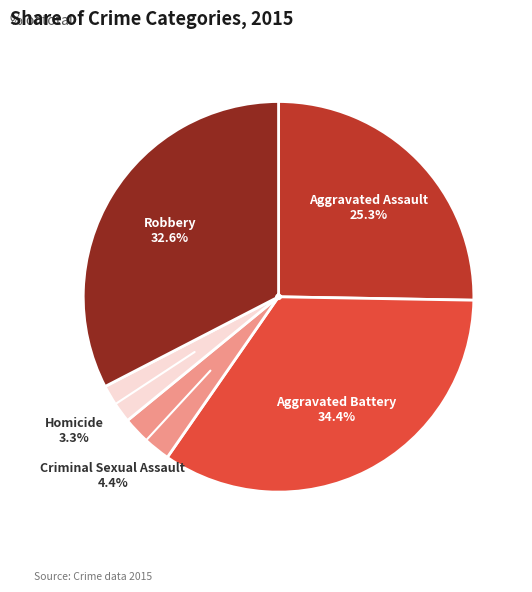

How much of the chart is everything except Homicide?

96.7%